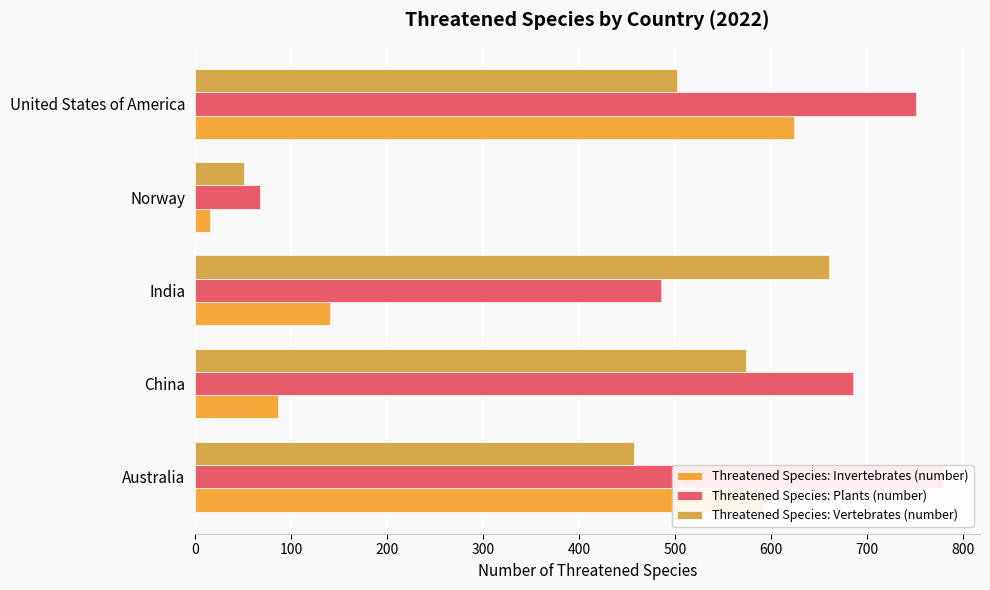

How many data points in Threatened Species: Plants (number) are above 686?

2